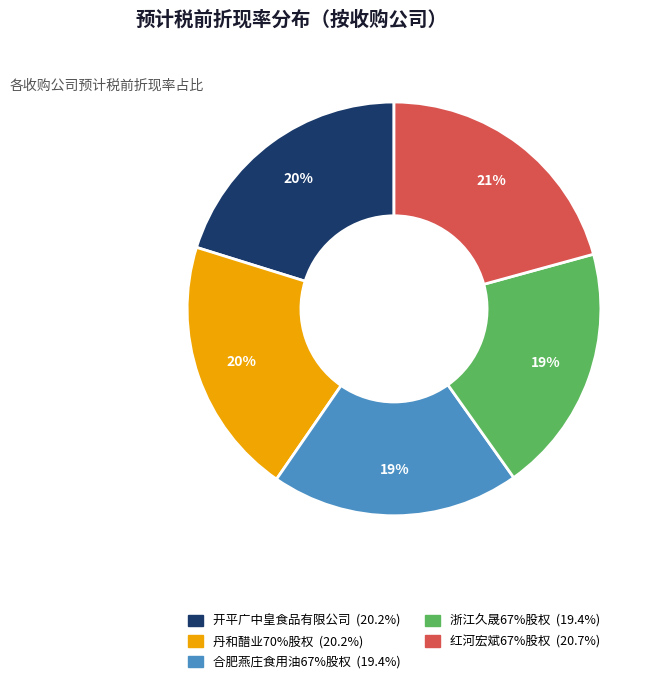

The 开平广中皇食品有限公司 slice represents 34% of the pie. True or false?

False